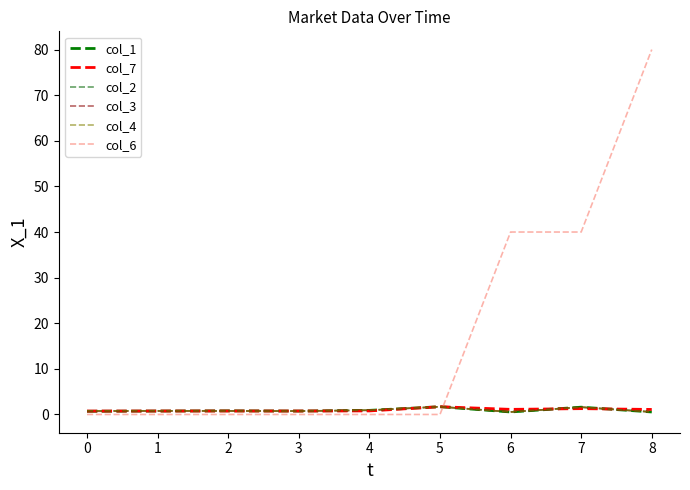

Between 2 and 6, which series saw the biggest shift?

col_6